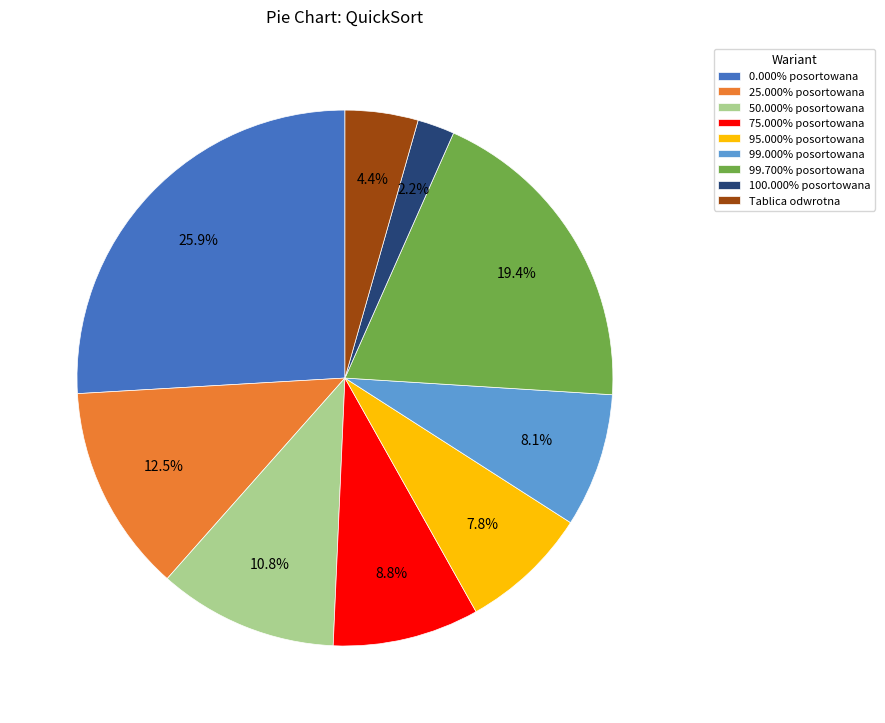

What is the ratio of the value at Tablica odwrotna to the value at 99.000% posortowana?

0.5